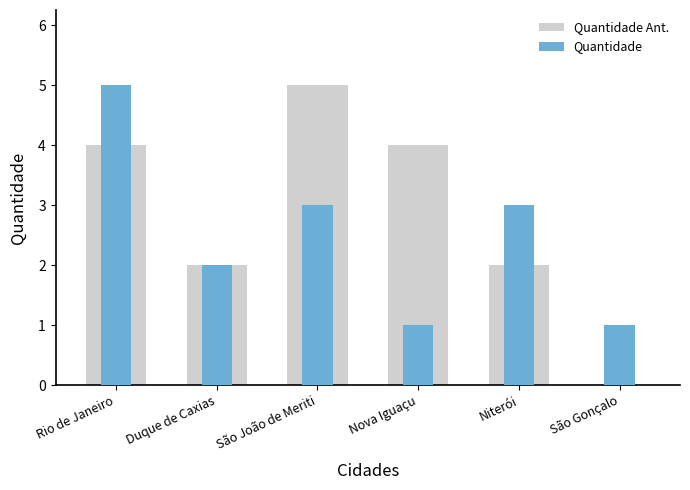

The Quantidade series shows 5 at São João de Meriti. True or false?

False